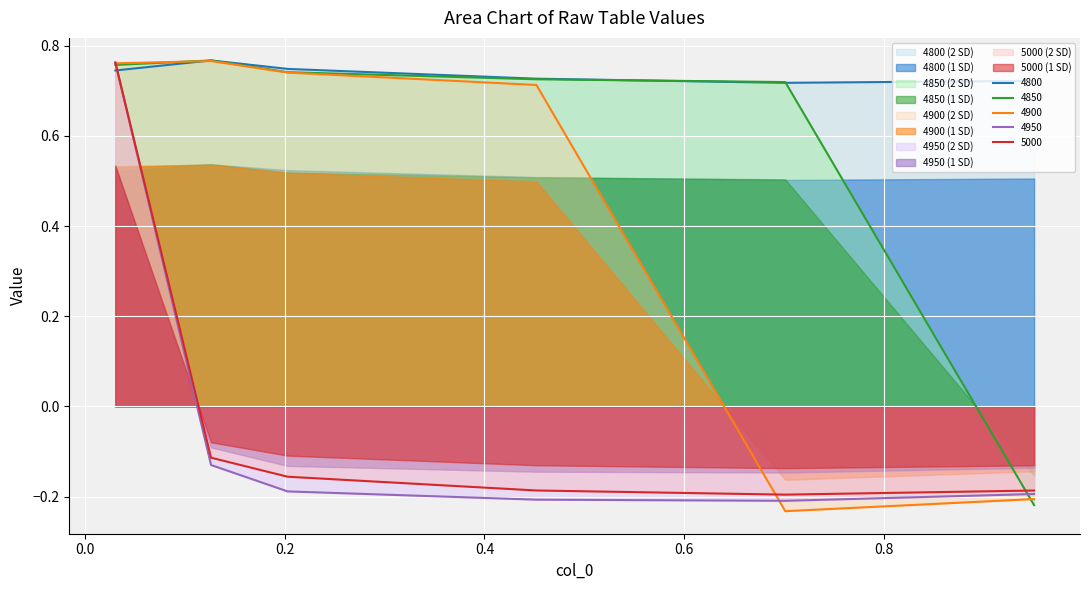

How many lines are shown in the chart?

5